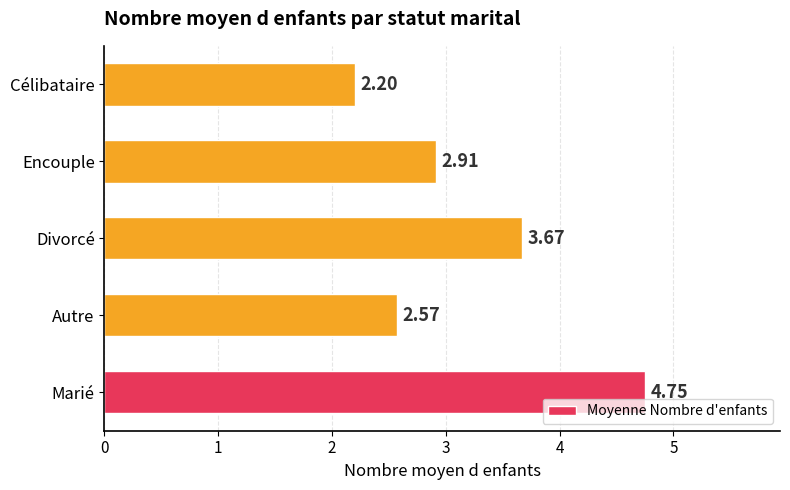

What is the difference between the values at Encouple and Célibataire?

0.7